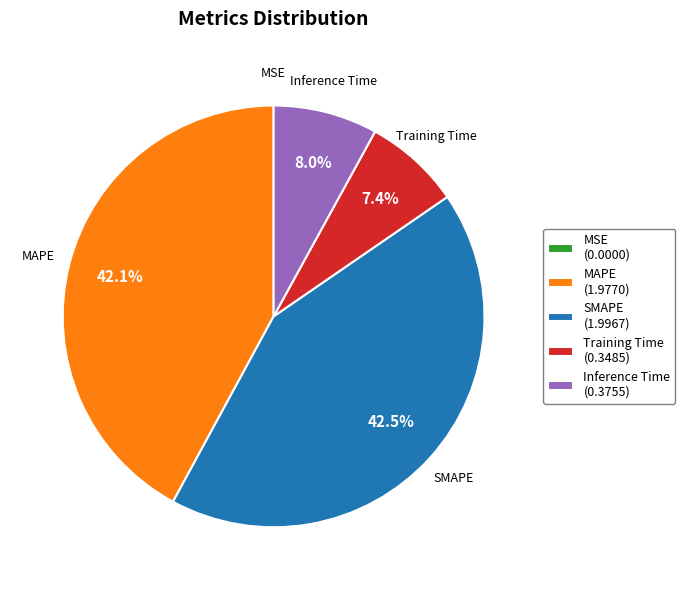

Does Training Time (0.3485) account for over 50% of the chart?

No